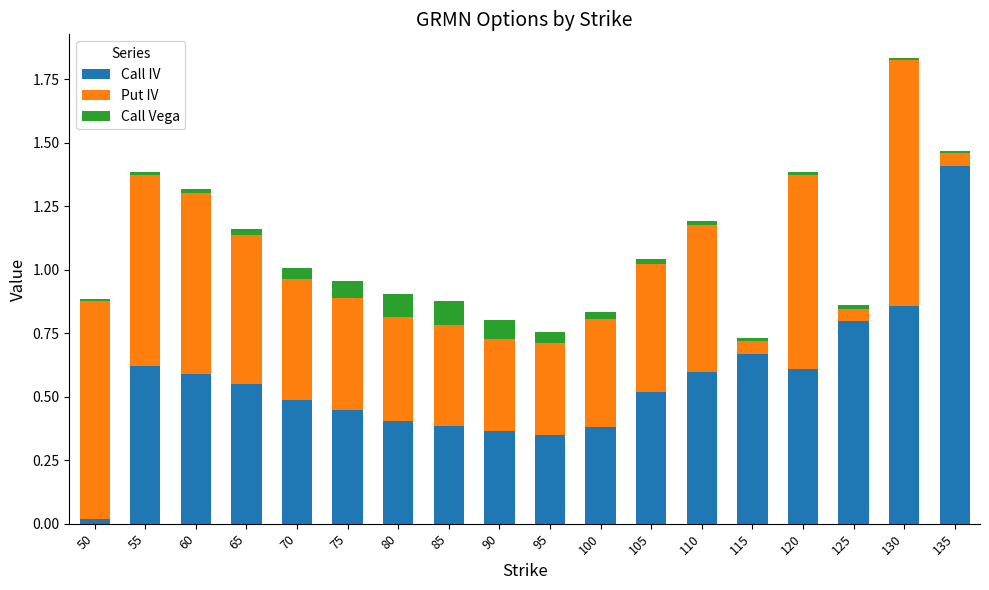

At which category is the sum across all series the highest?

130